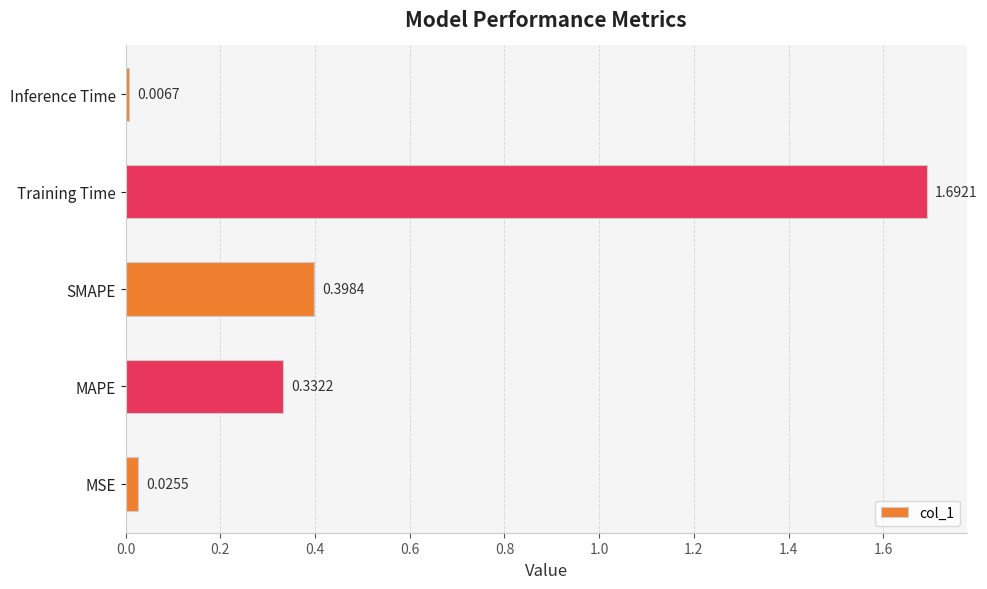

What is the difference between the values at MSE and Training Time?

1.7